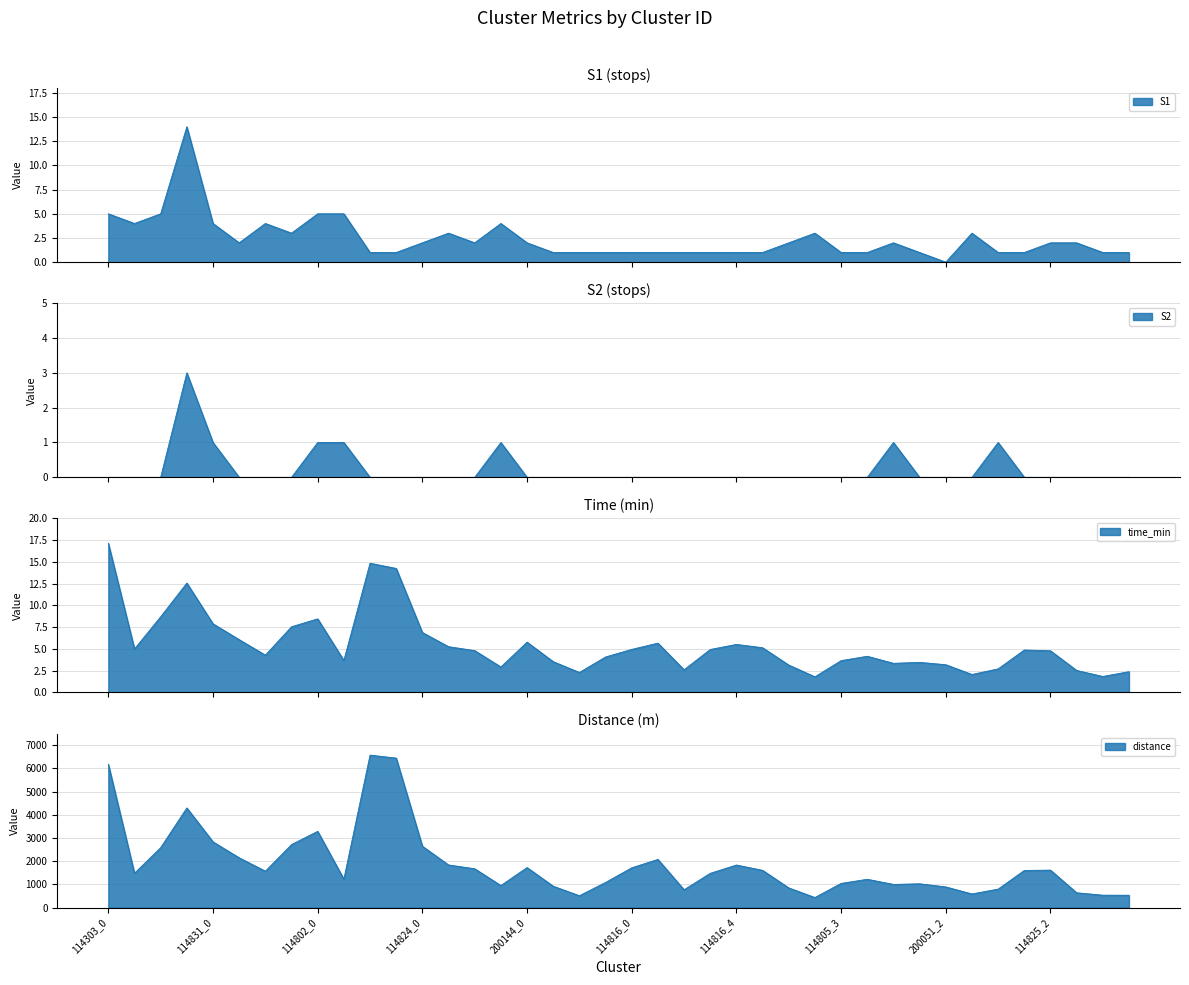

What is the sum of the distance values at 114816_2 and 114816_3?

2248.2